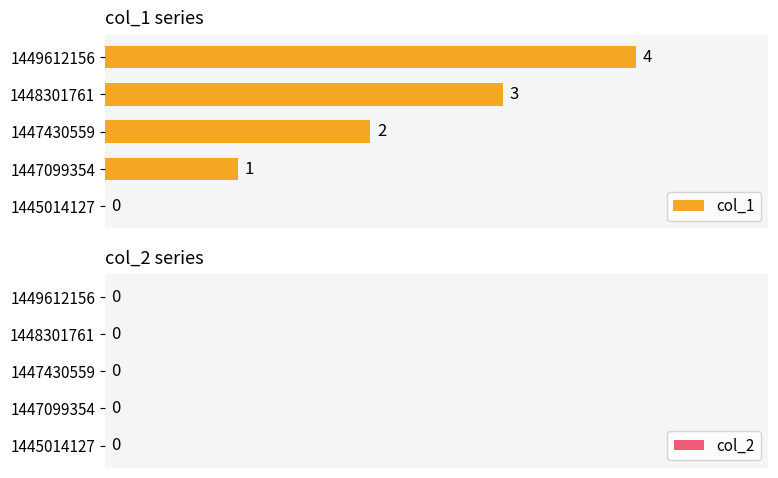

Does the chart contain stacked bars?

No